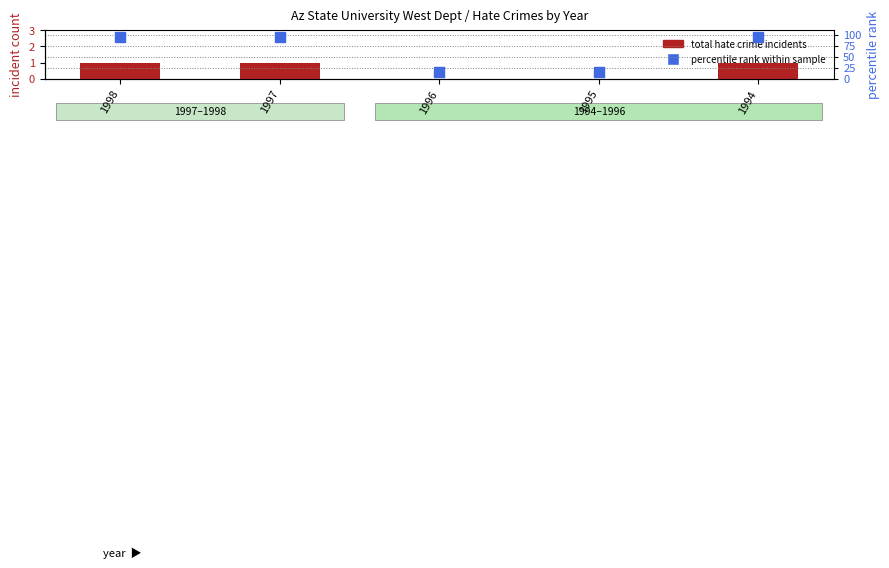

Which series has the largest total across all categories?

percentile rank within sample